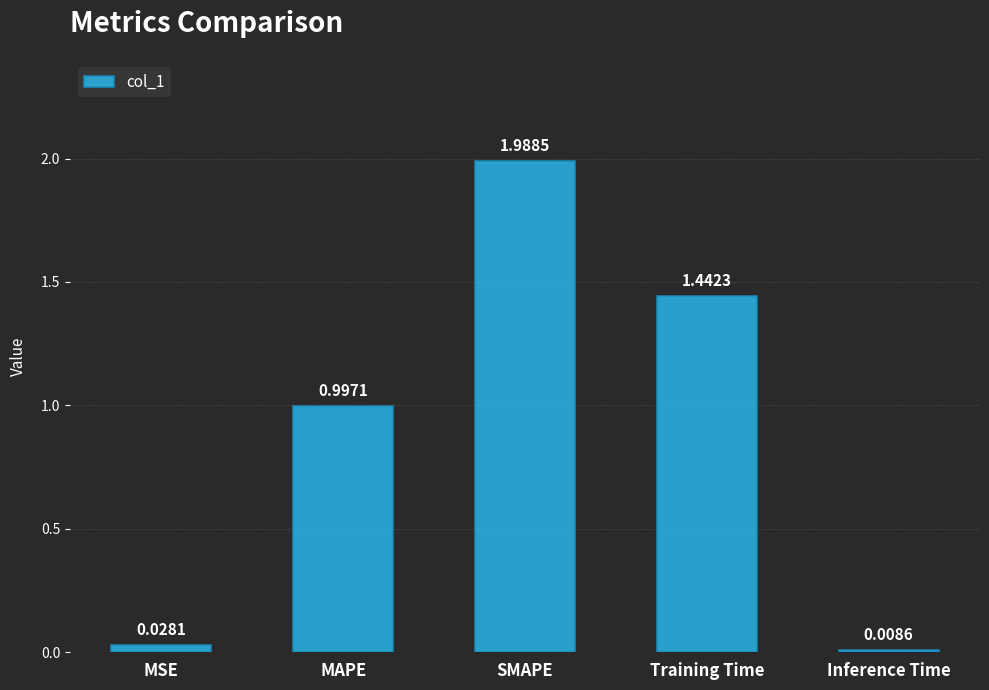

What is the change in value from MSE to MAPE?

+1.0